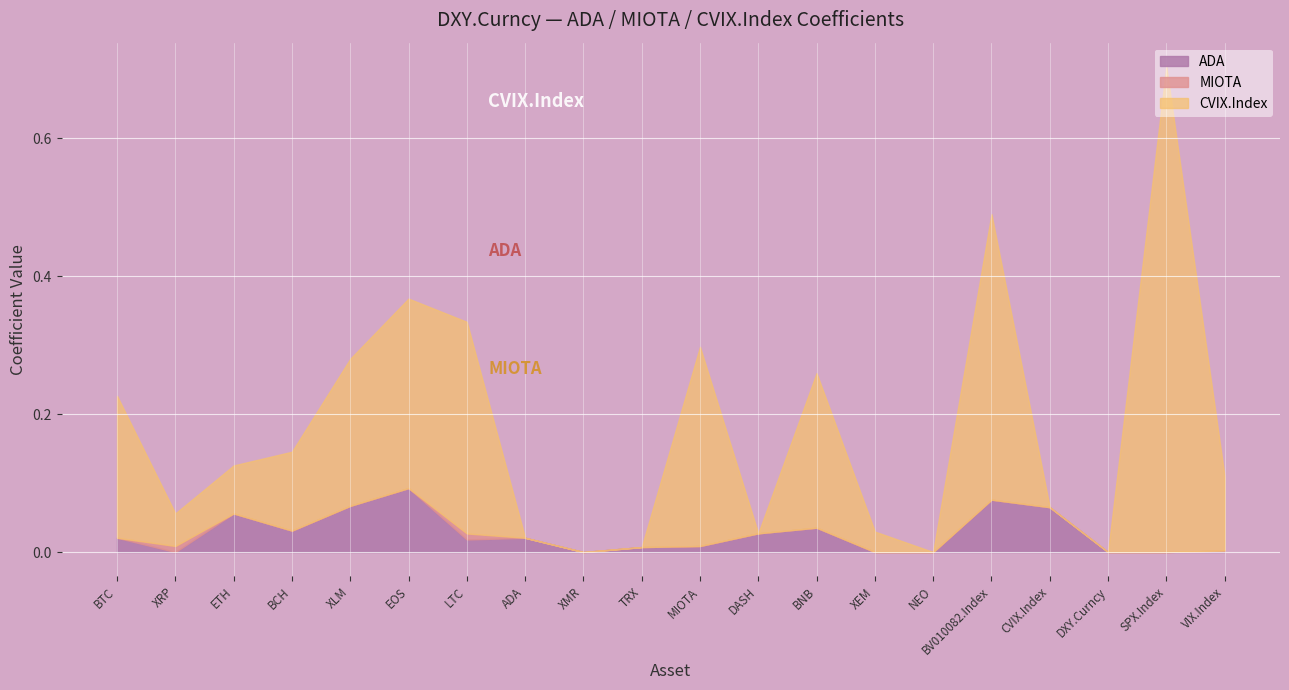

The MIOTA series shows 0.0 at XEM. True or false?

True